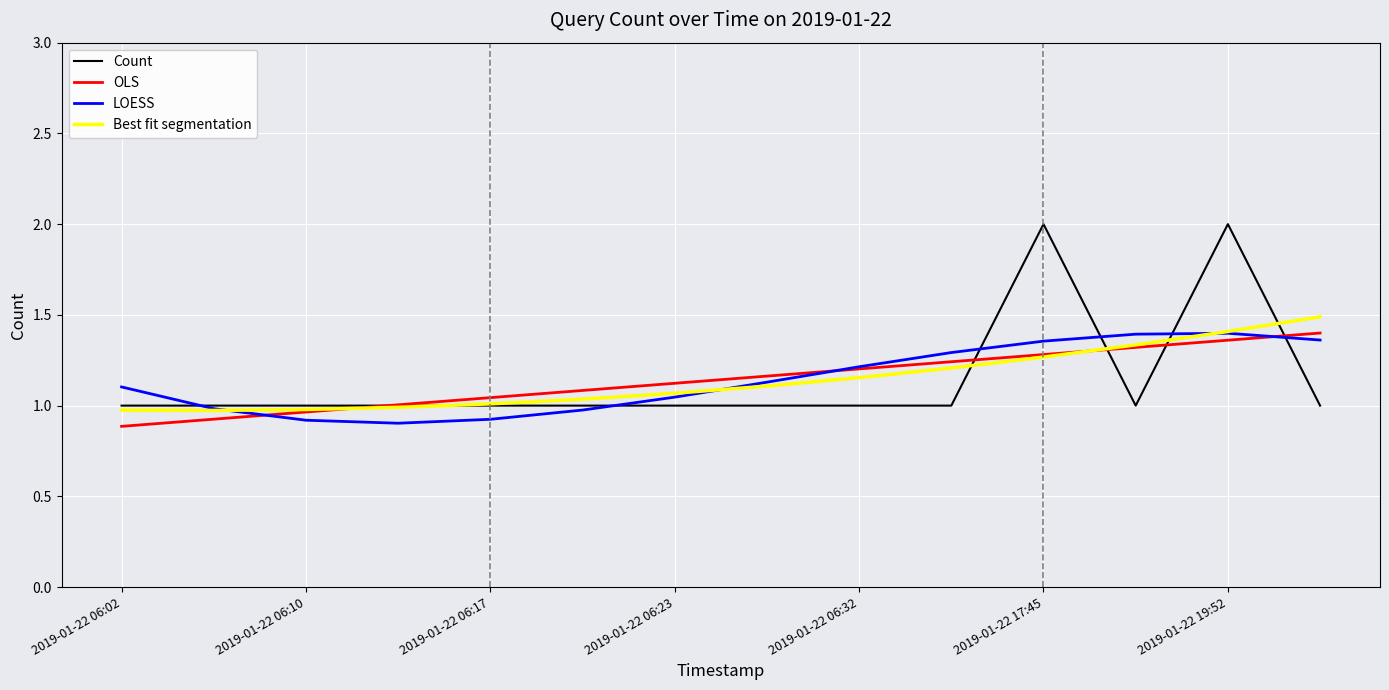

What is the minimum value shown in the chart?

0.9